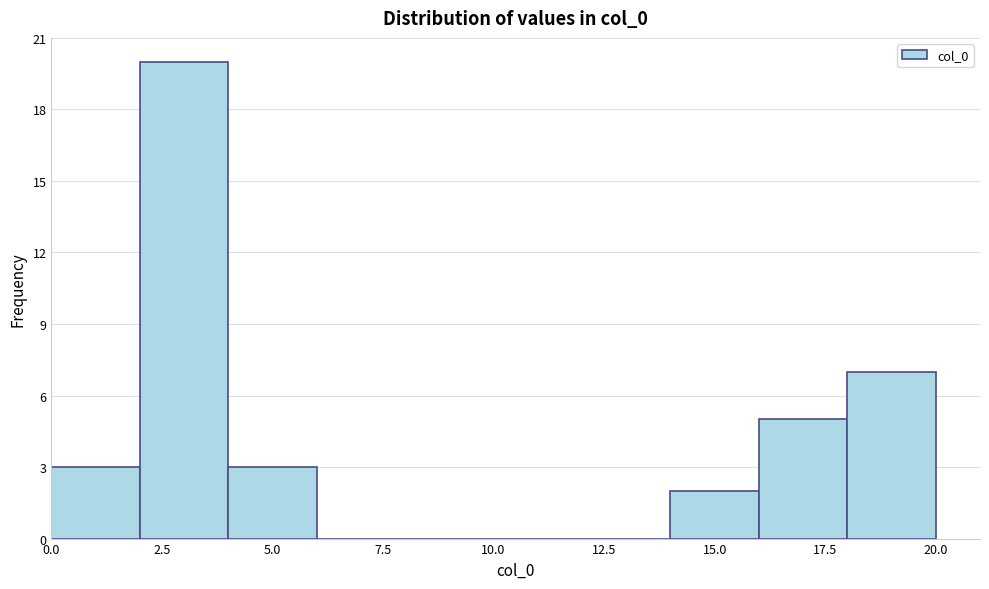

Reading left to right, transcribe this chart: for each bar, give the range it covers on the x-axis and its height. The values are not printed on the chart, so give them approximately, as read against the axis.

0 to 2: 3
2 to 4: 20
4 to 6: 3
6 to 8: 0
8 to 10: 0
10 to 12: 0
12 to 14: 0
14 to 16: 2
16 to 18: 5
18 to 20: 7